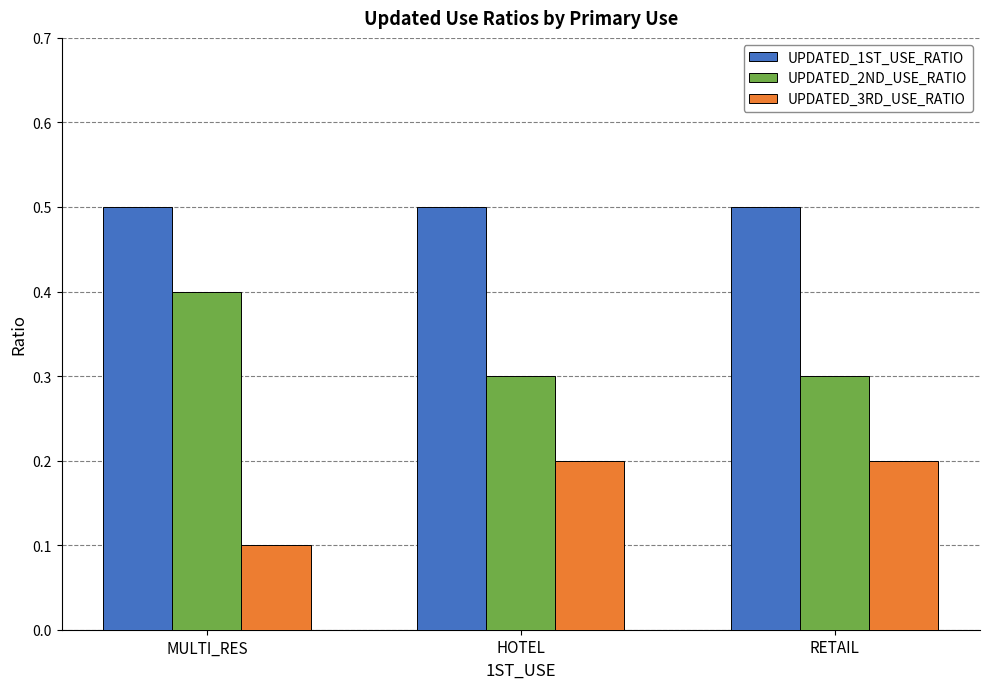

What is the label of the 1st bar from the left?

MULTI_RES